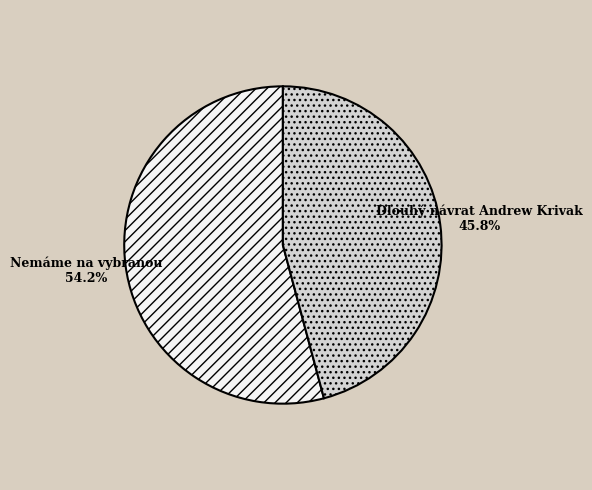

To the nearest percent, what percentage of the pie is Dlouhý návrat Andrew Krivak?

46%